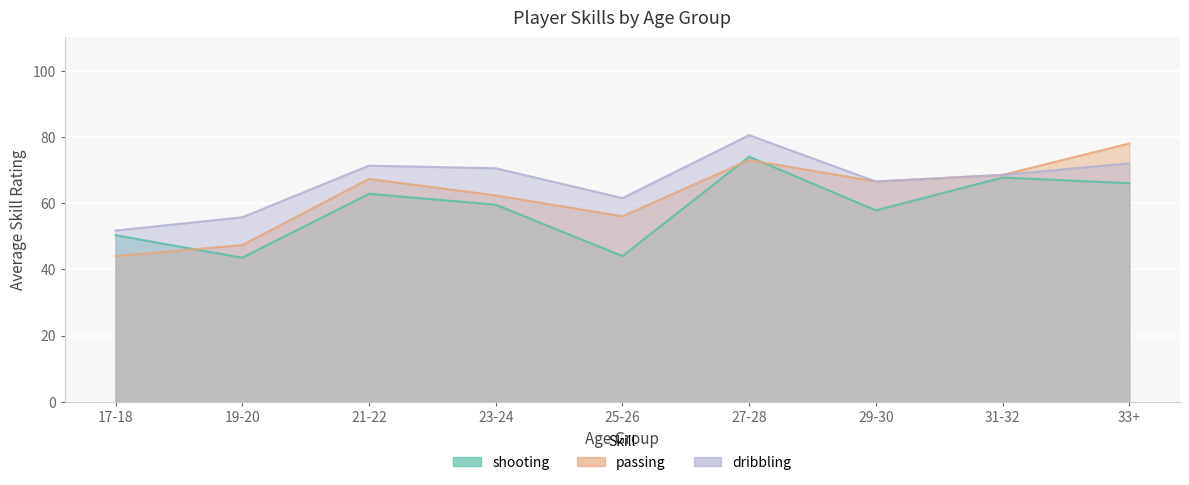

At how many categories does at least one series exceed 52?

8